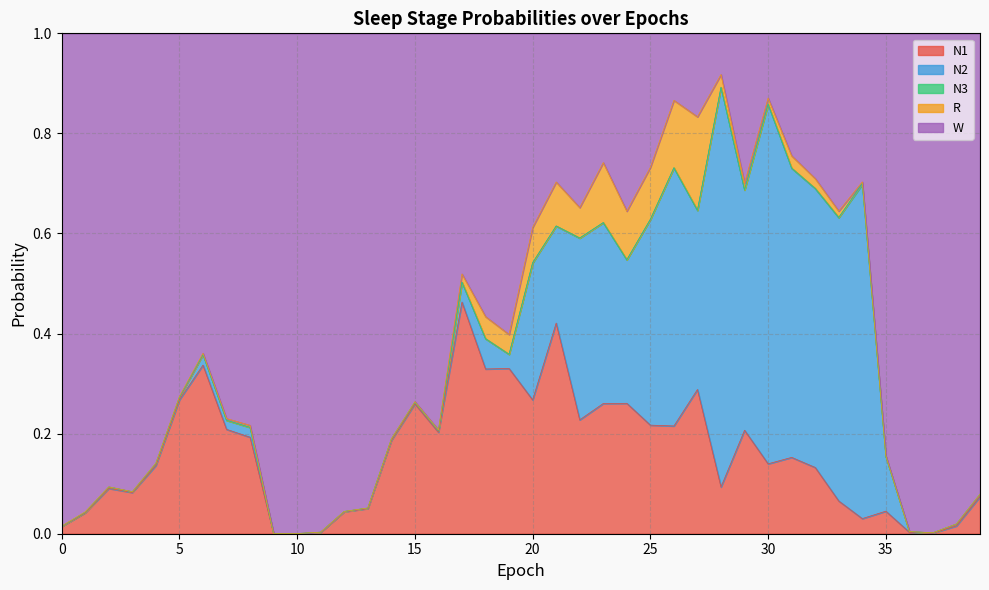

True or false: R and N2 cross at least once.

True